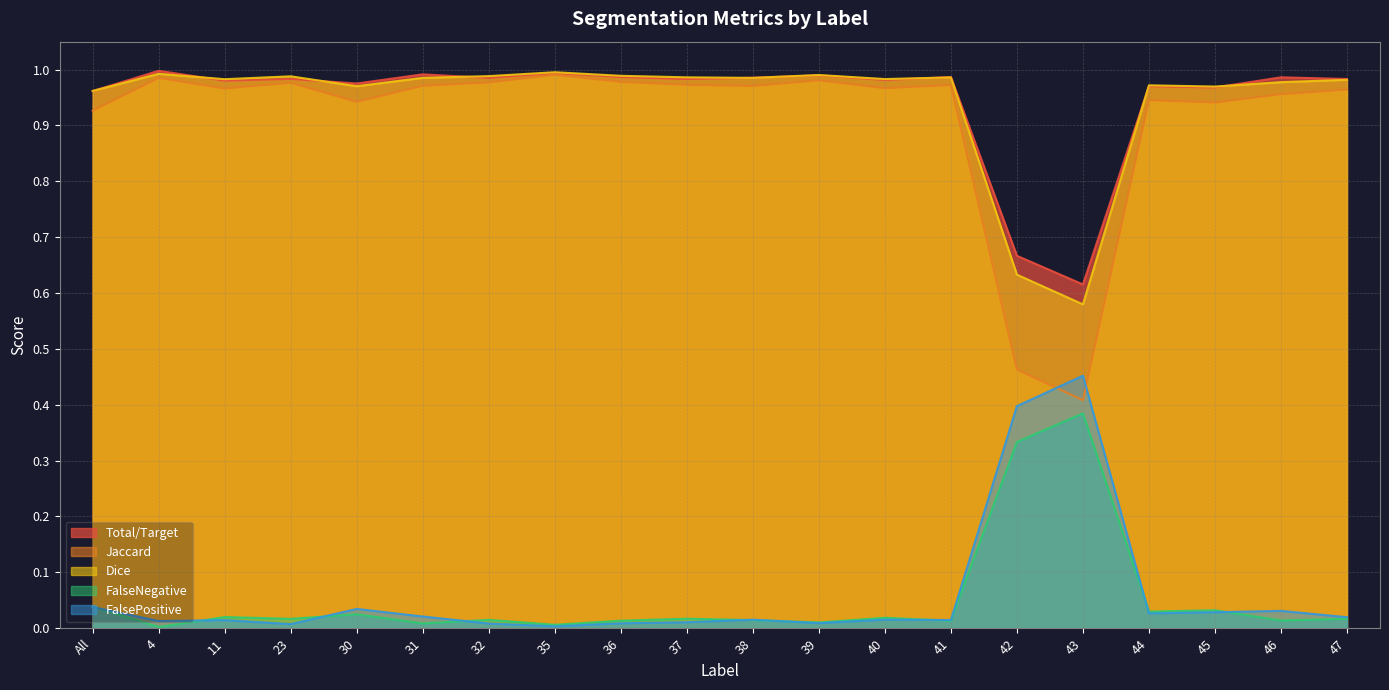

At which category is the sum across all series the highest?

4